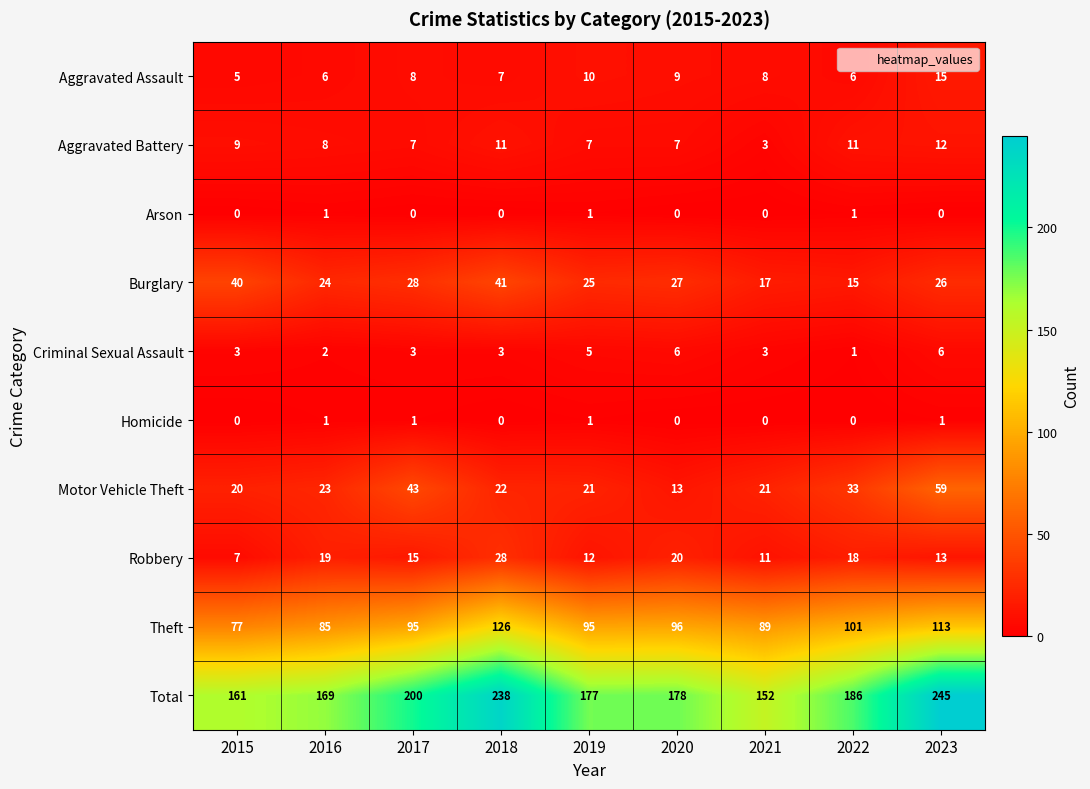

What is the spread (max minus min) of values at 2015?

161